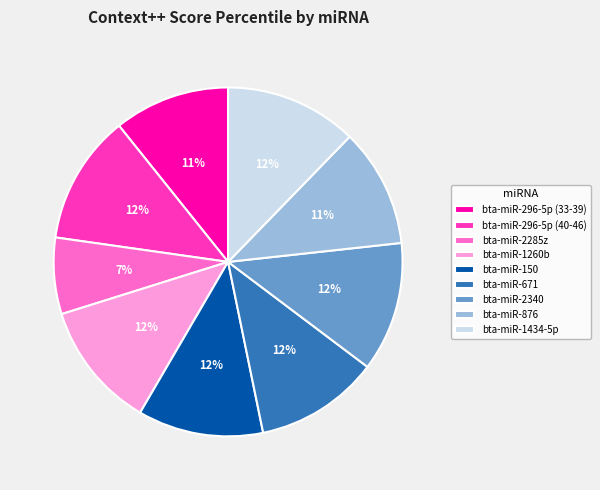

Is bta-miR-2340 the majority of the pie?

No